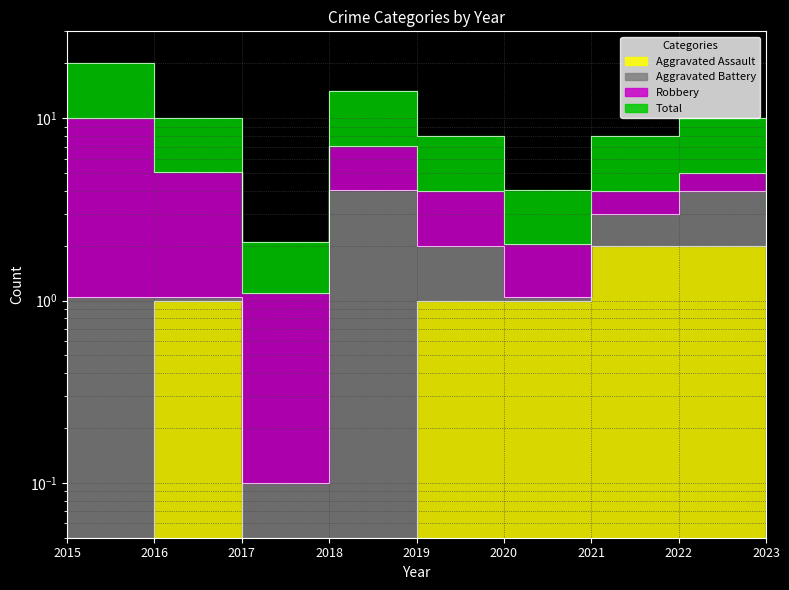

At which category is the sum across all series the highest?

2015